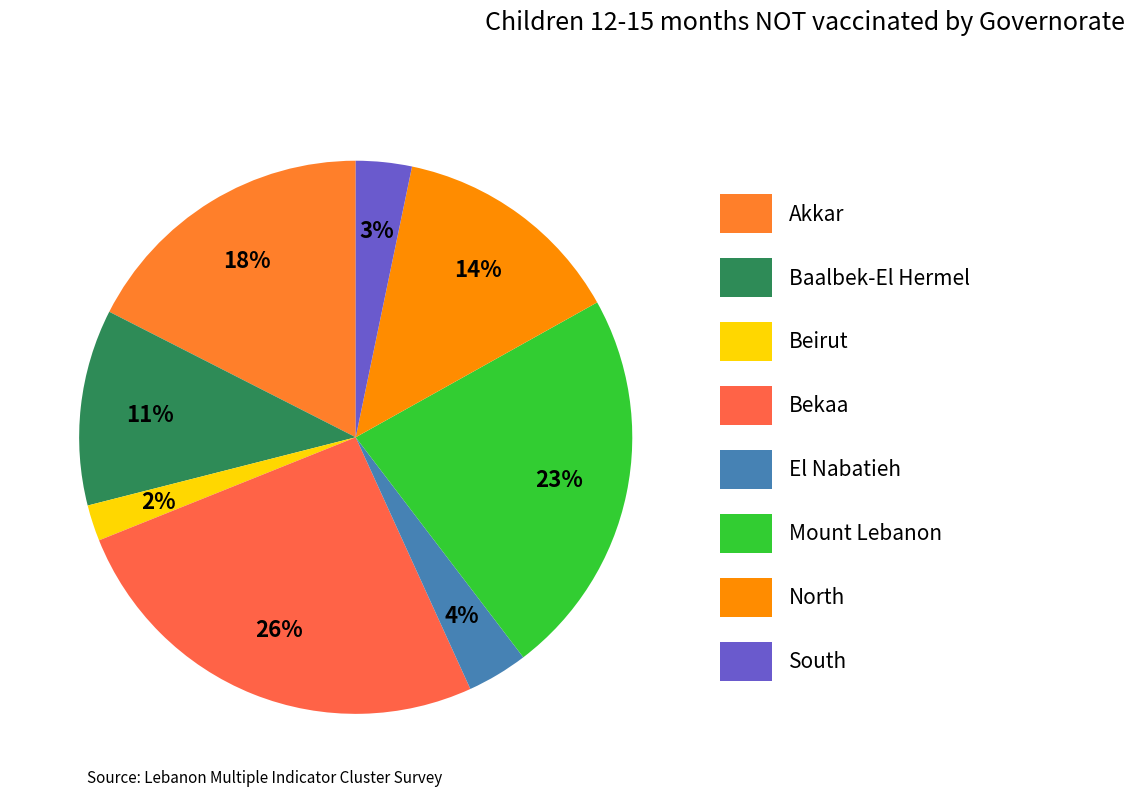

To the nearest percent, what portion does North represent?

14%